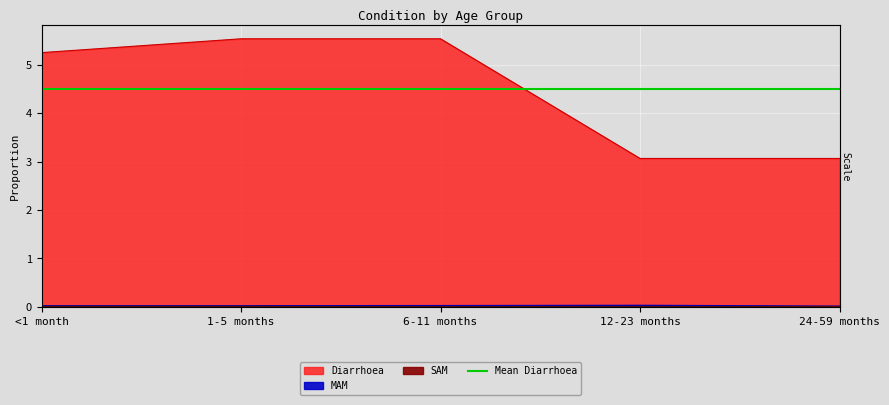

True or false: SAM and Diarrhoea intersect in this chart.

False